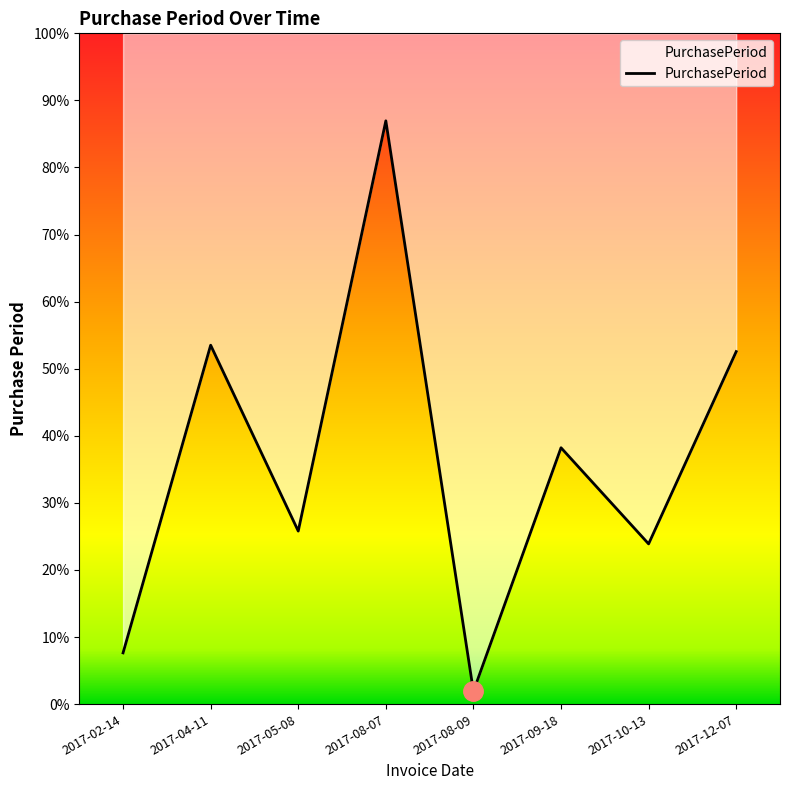

True or false: the data has more than 2 interior local peaks.

True